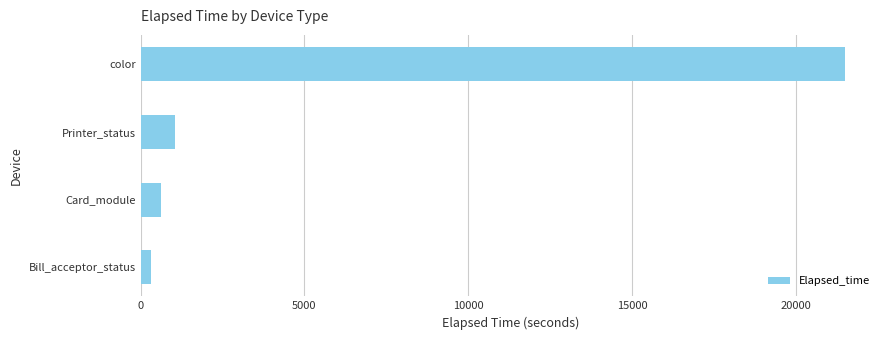

Rank the categories by value from highest to lowest.

color, Printer_status, Card_module, Bill_acceptor_status